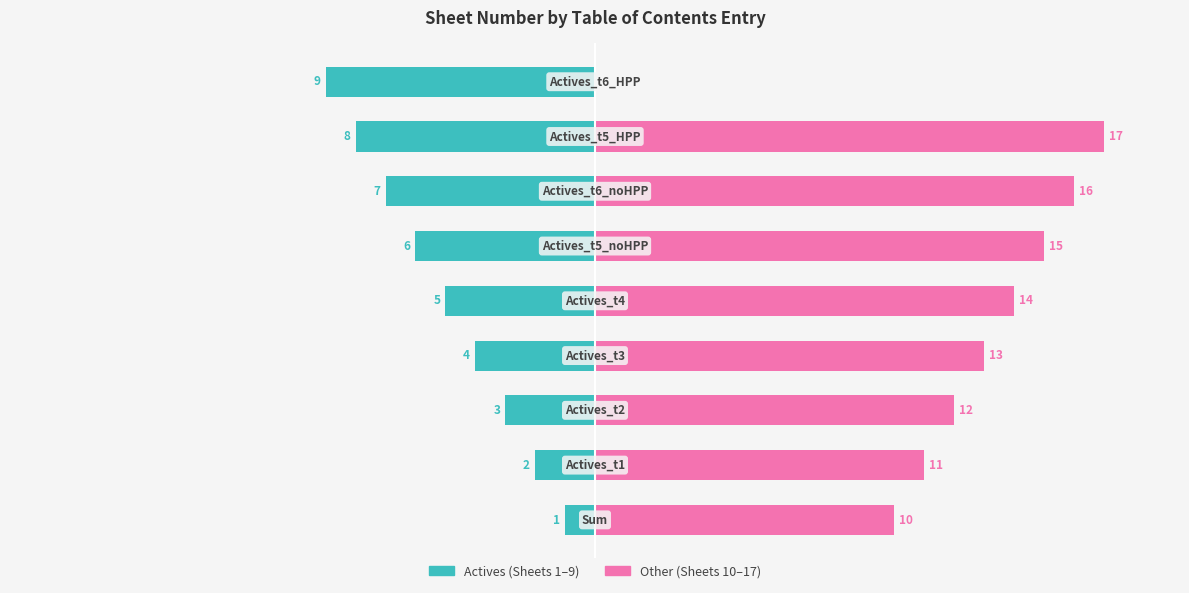

Rank the series by their average value, from lowest to highest.

Actives (Sheets 1–9), Other (Sheets 10–17)